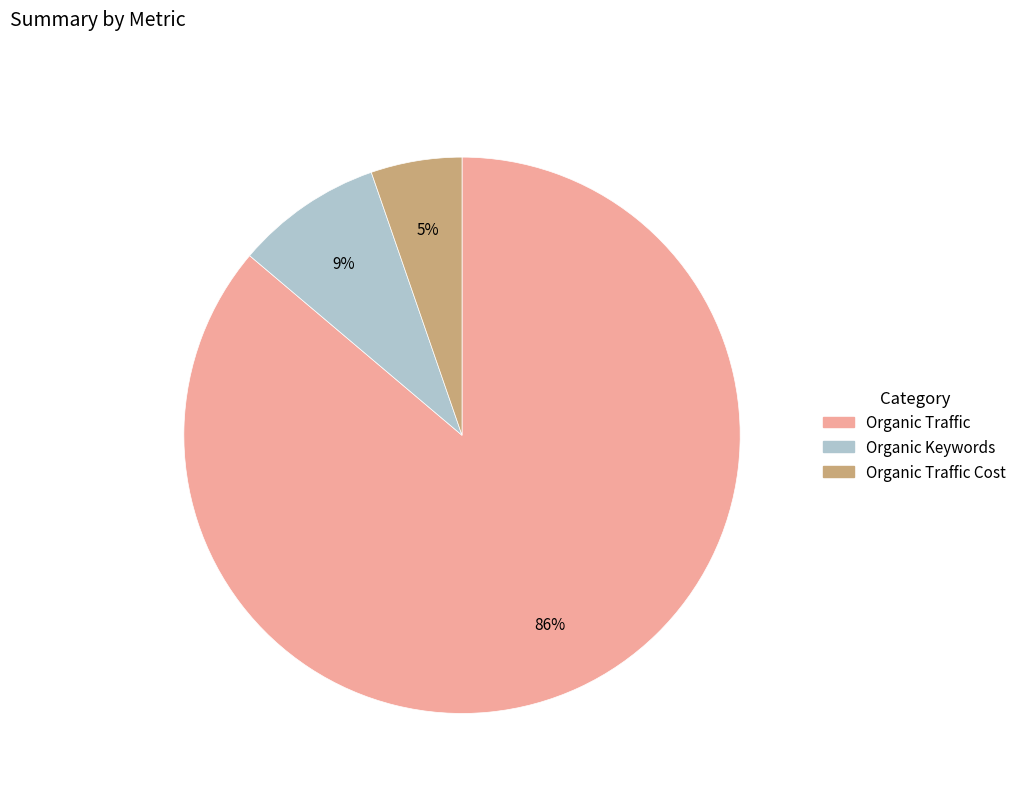

Does any single category account for the majority?

Yes